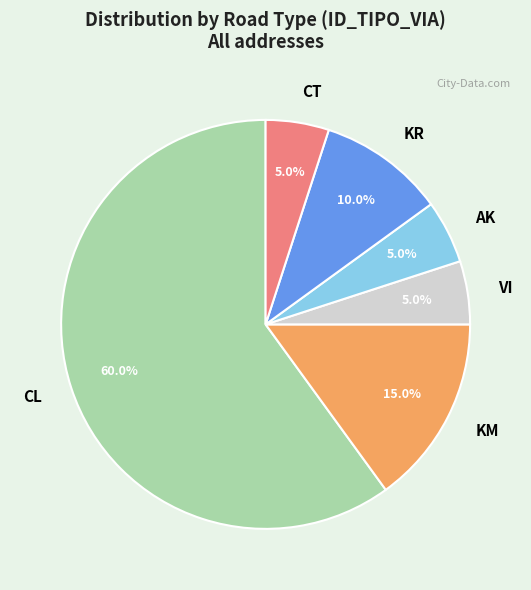

To the nearest percent, what percentage of the pie is VI?

5%